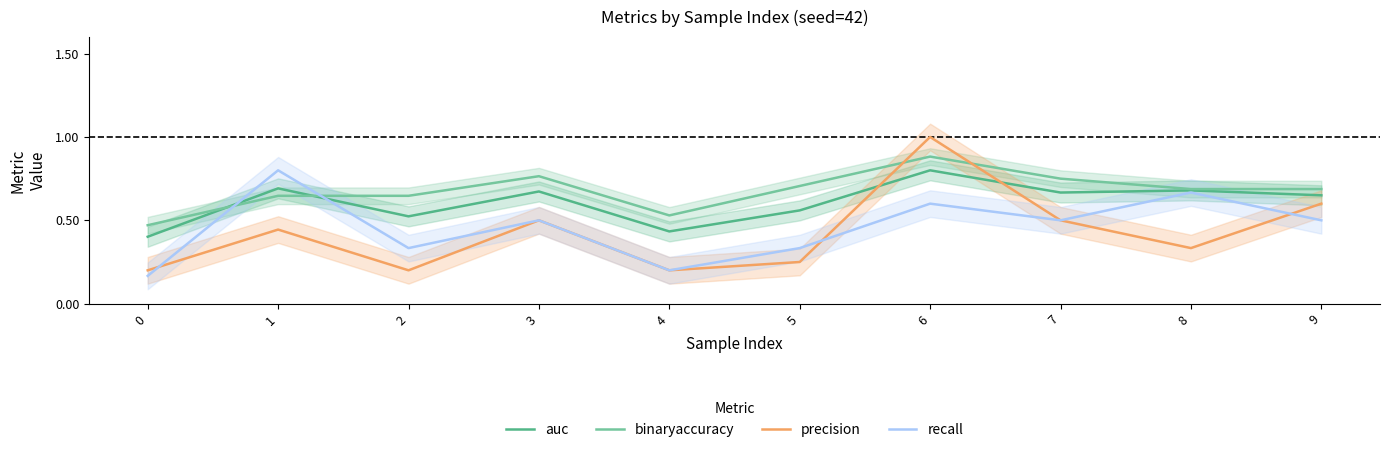

In precision, how many points are higher than both neighbors (excluding endpoints)?

3